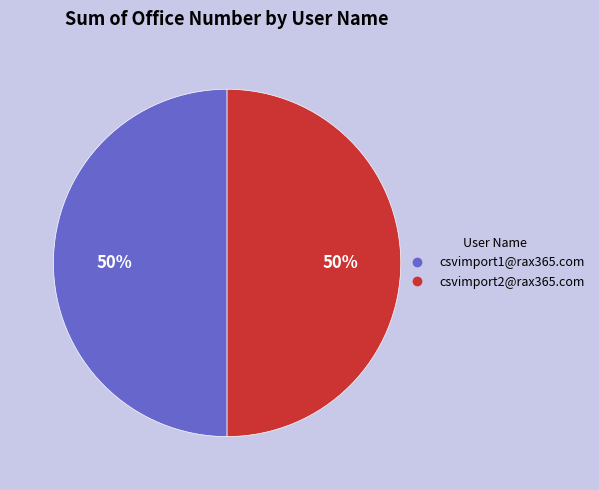

Approximately how many times larger is the value at csvimport1@rax365.com compared to csvimport2@rax365.com?

1.0